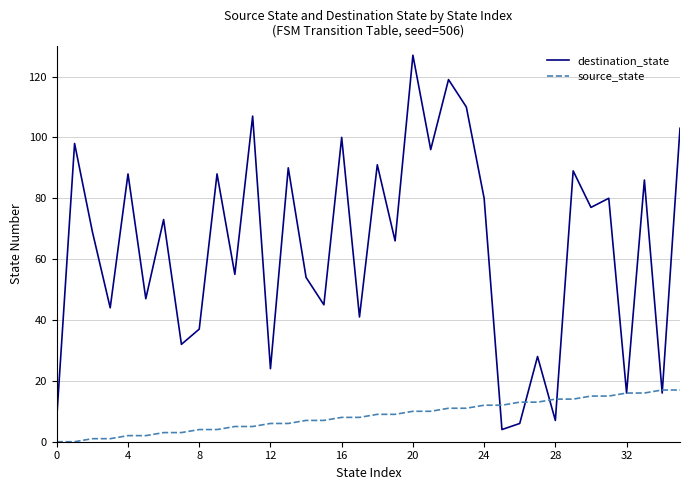

List the series in order of their peak value, highest first.

destination_state, source_state